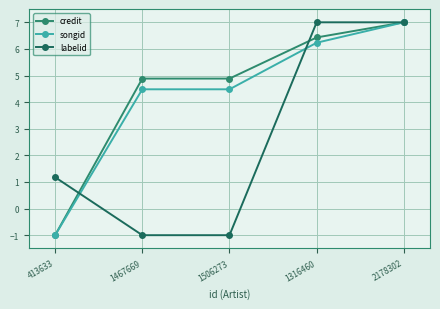

What is the difference between the highest and lowest values at 1506273?

5.9